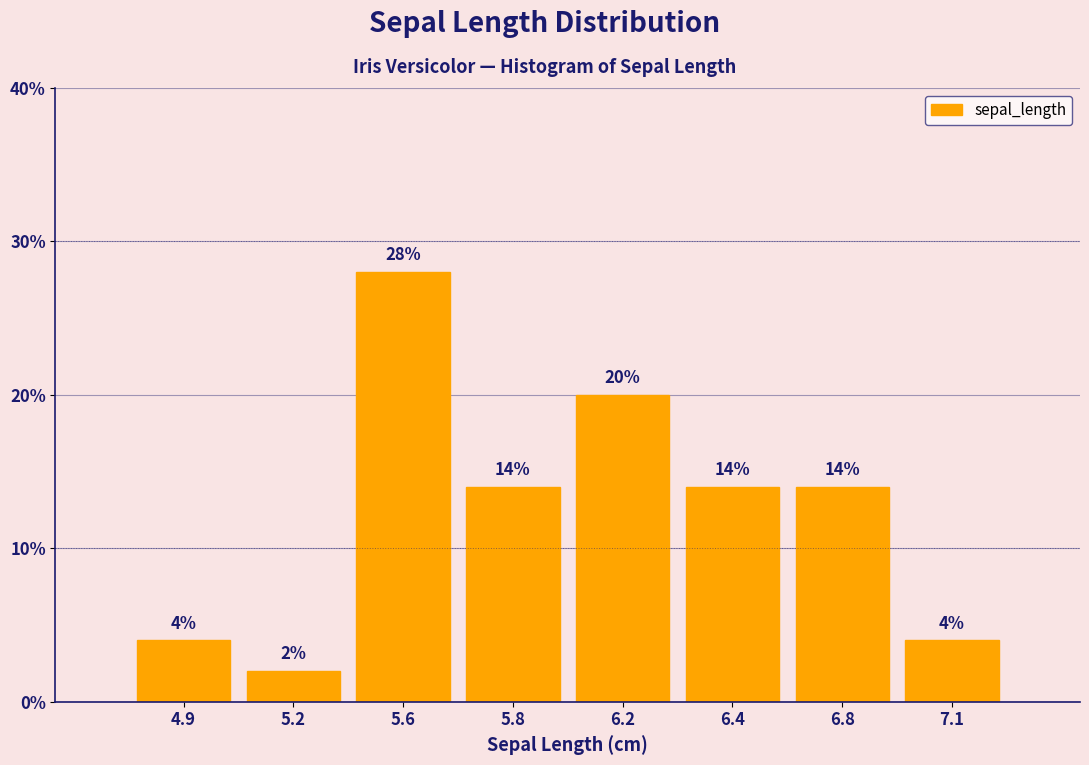

Reading left to right, transcribe all the data shown in this chart.

4.9=4.0	5.2=2.0	5.6=28.0	5.8=14.0	6.2=20.0	6.4=14.0	6.8=14.0	7.1=4.0